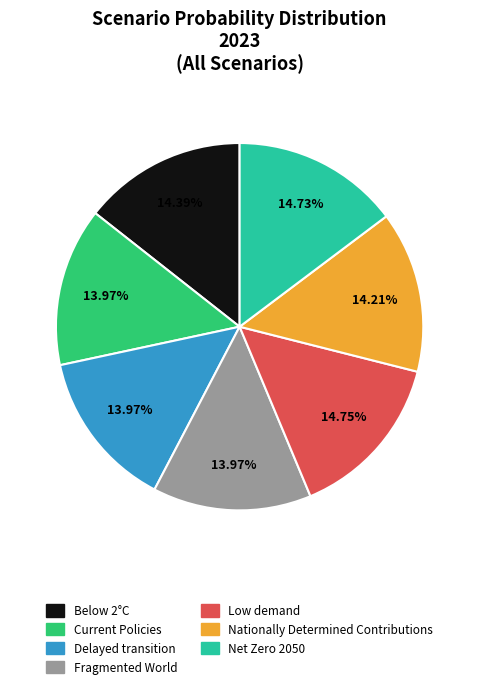

Is it true that Net Zero 2050 is 3% of the pie?

False